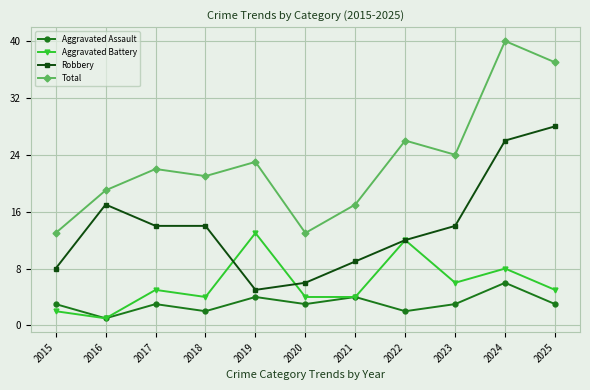

True or false: Aggravated Assault and Robbery cross at least once.

False